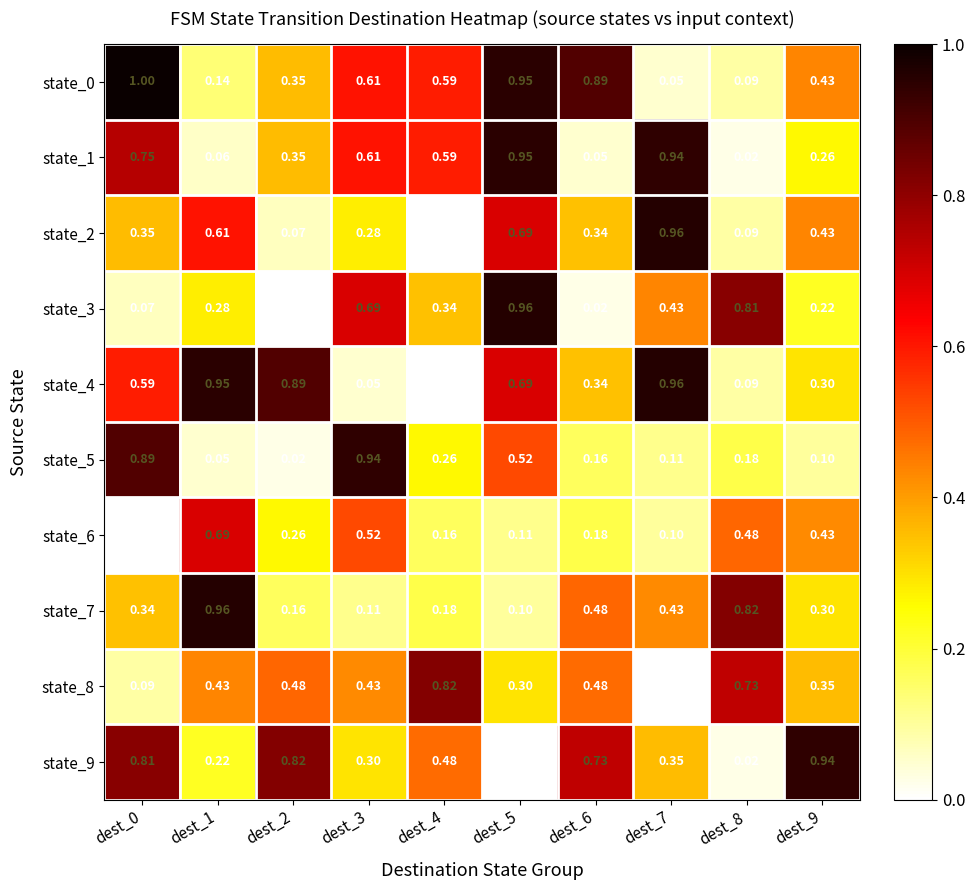

Is the value of state_6 at dest_6 greater than the value of state_9 at dest_8?

Yes